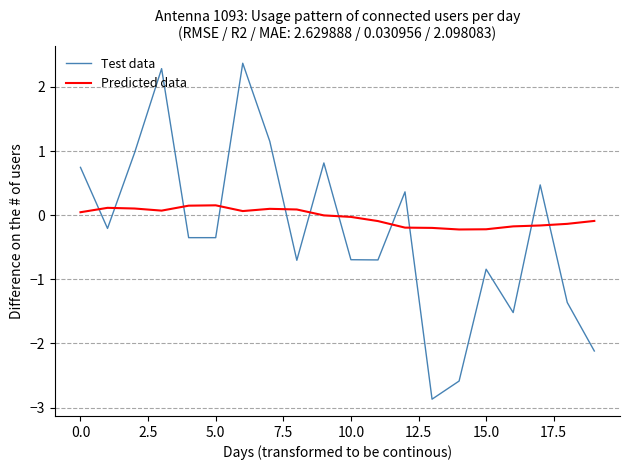

List the series in order of their peak value, highest first.

Test data, Predicted data